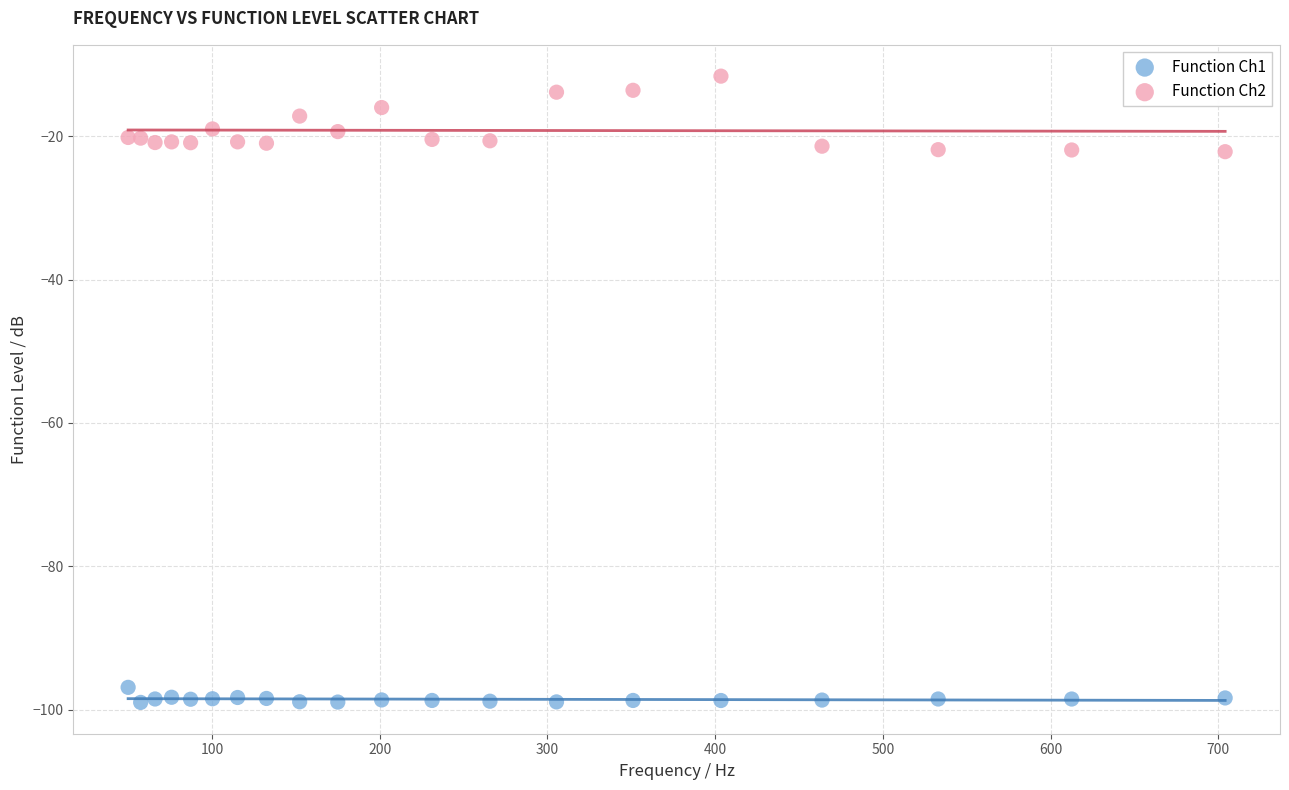

Which series reaches the maximum Y coordinate?

Function Ch2